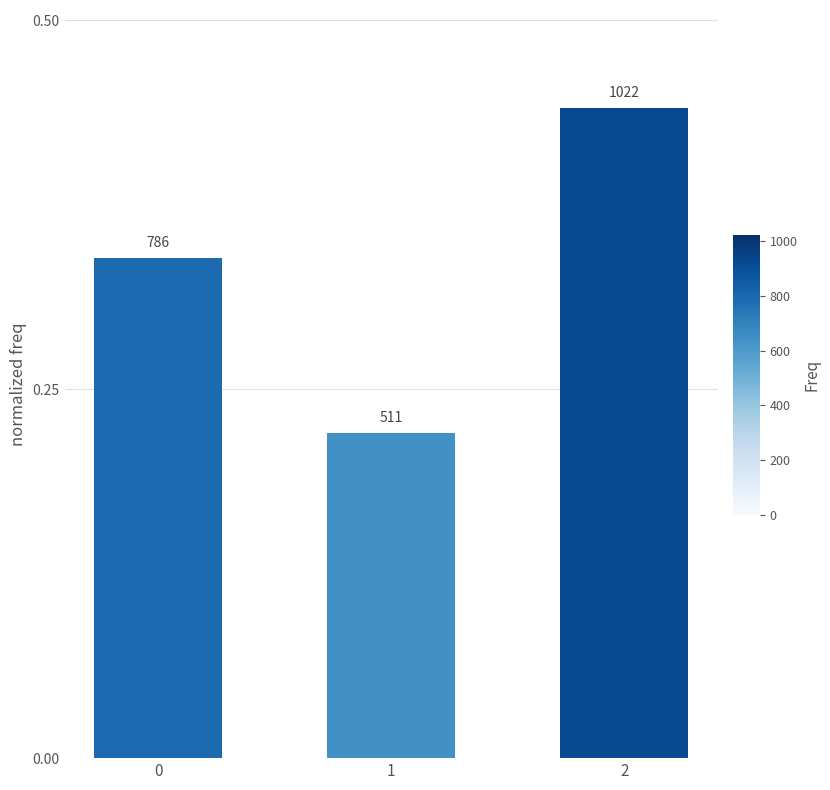

The value at 0 is 0.3. True or false?

True